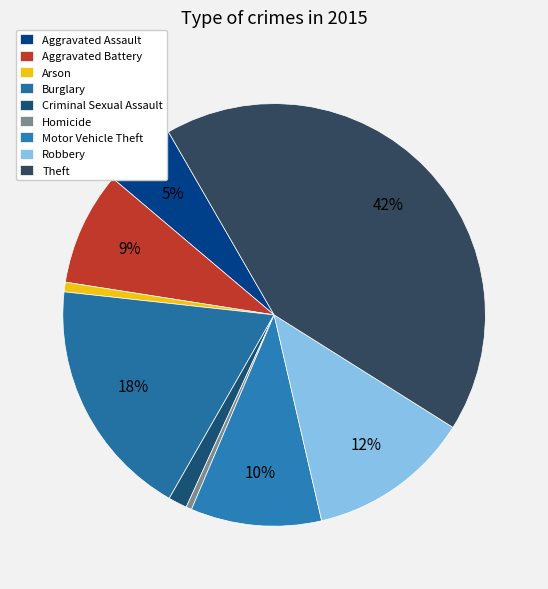

Which has a higher value, Motor Vehicle Theft or Aggravated Assault?

Motor Vehicle Theft